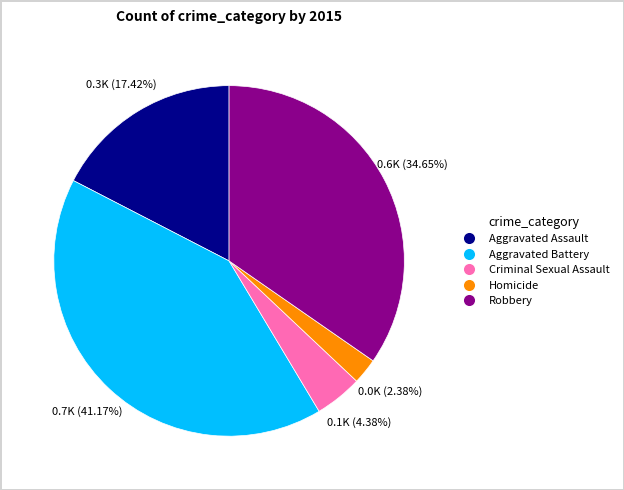

To the nearest percent, what is the average slice percentage?

20%